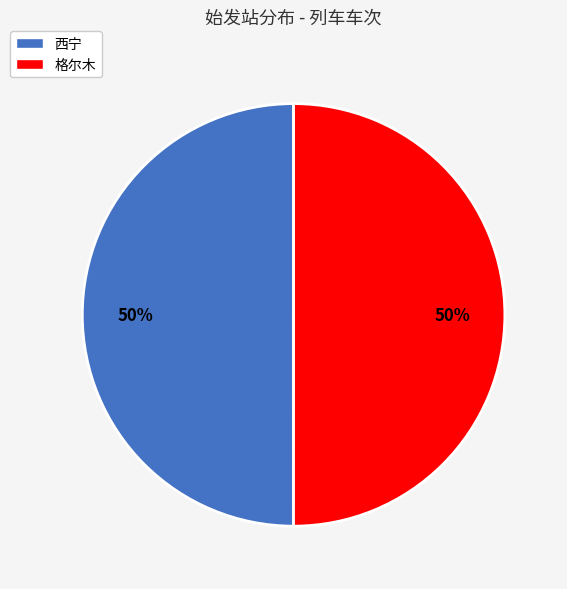

Is it true that 格尔木 is 50% of the pie?

True